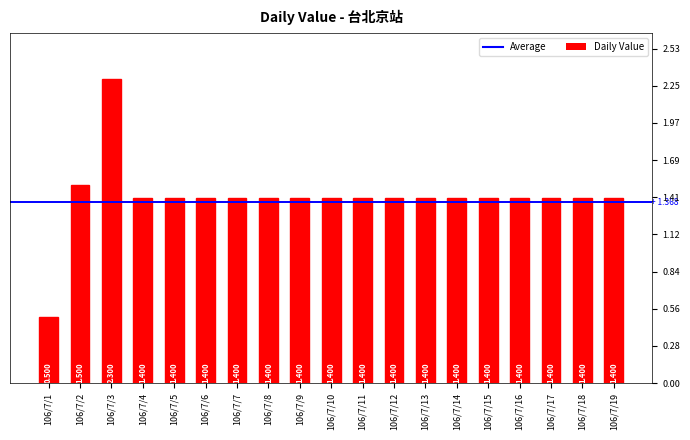

How many data points are above 1400?

2